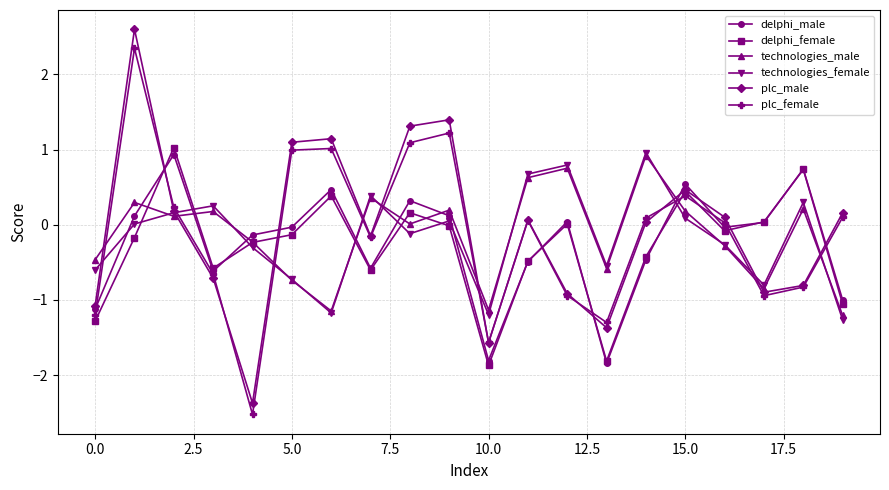

Which series has the largest total across all categories?

plc_male